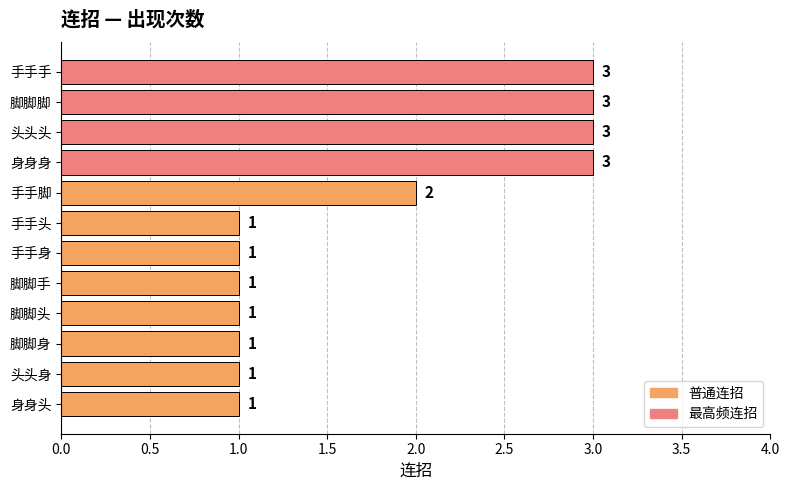

The chart shows a value of 1 at 手手身. True or false?

True